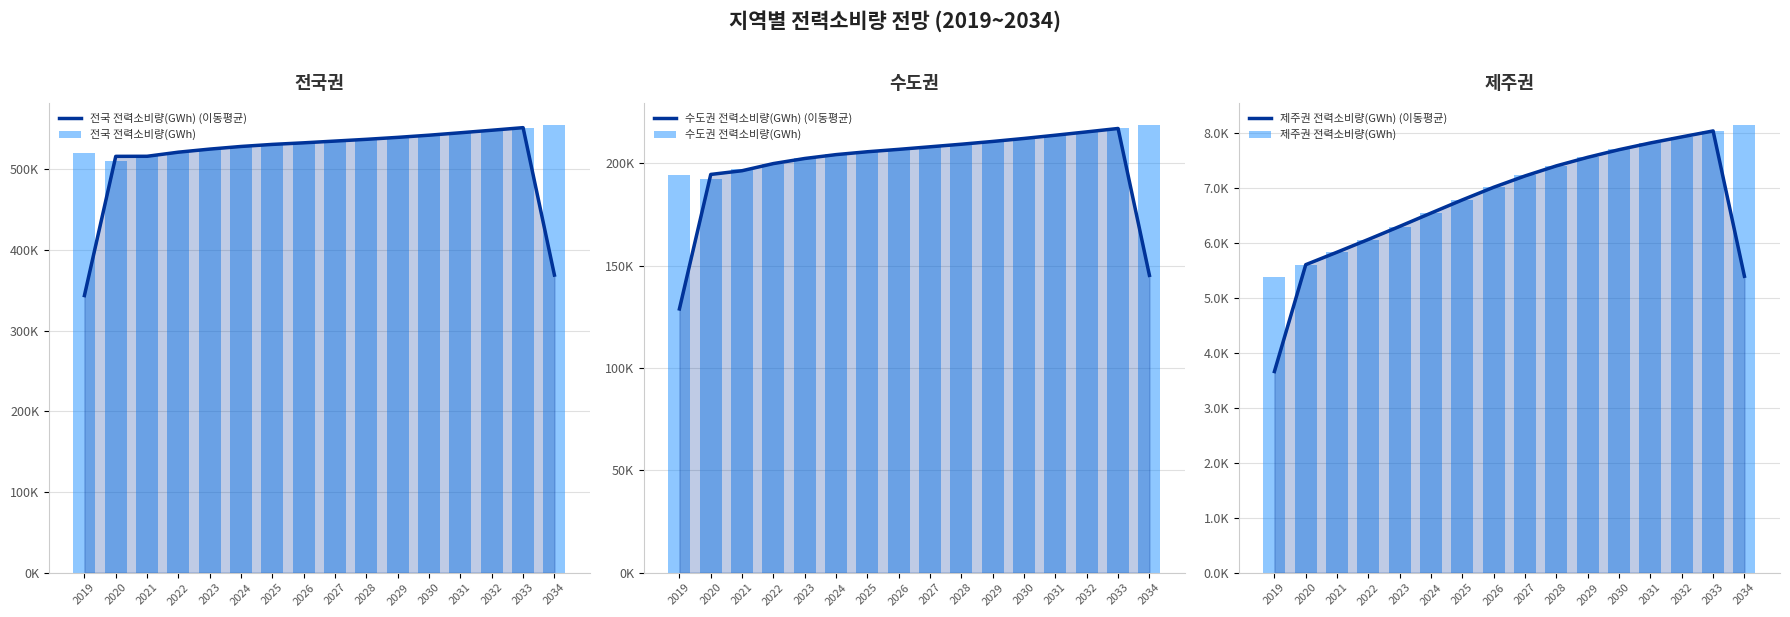

Rank the series by their maximum value, from highest to lowest.

전국 전력소비량(GWh), 전국 전력소비량(GWh) (이동평균), 수도권 전력소비량(GWh), 수도권 전력소비량(GWh) (이동평균), 제주권 전력소비량(GWh), 제주권 전력소비량(GWh) (이동평균)